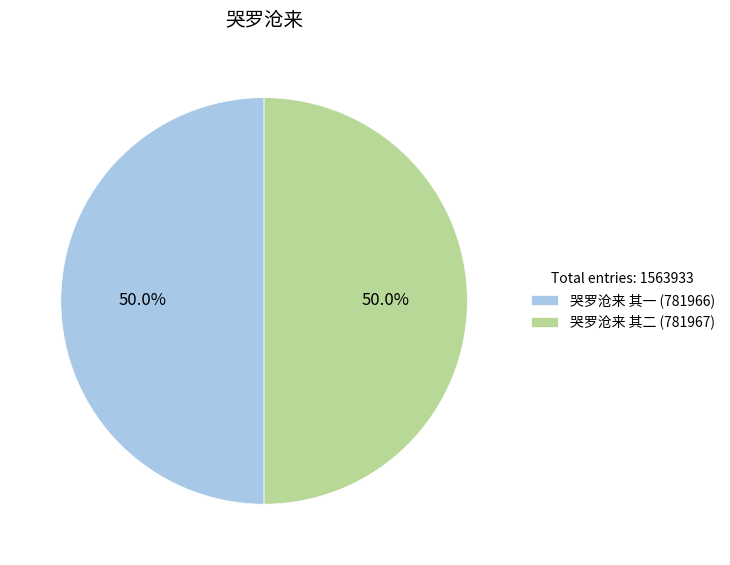

Is the sum of 哭罗沧来 其二 (781967) and 哭罗沧来 其一 (781966) greater than half?

Yes